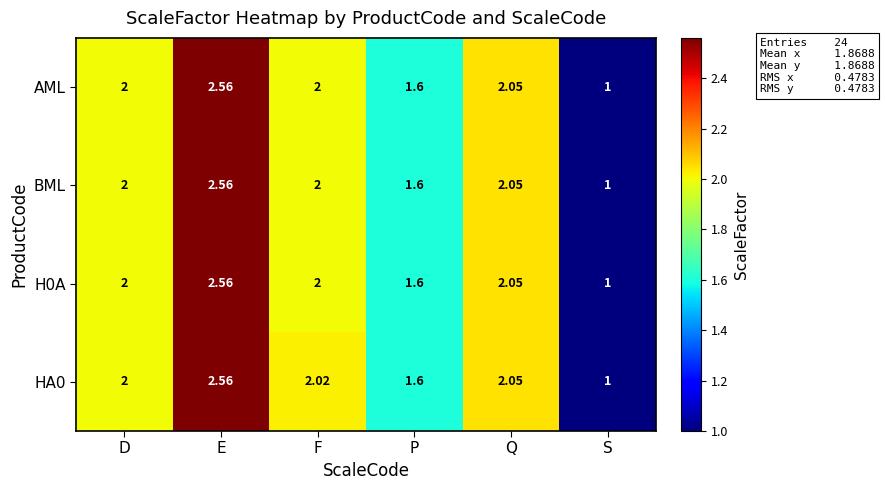

At which category does the chart reach its minimum across all series?

S